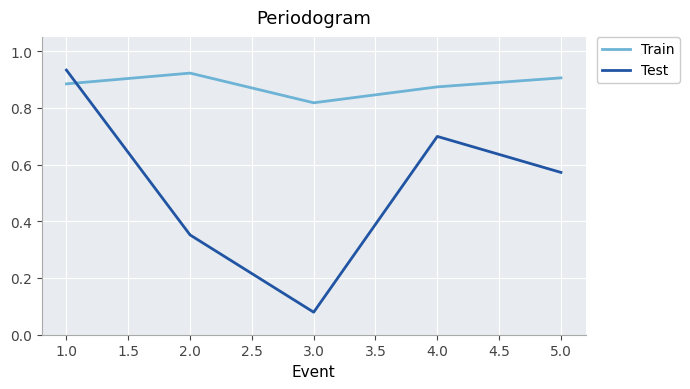

Where do Test and Train first cross each other?

1.0 and 2.0